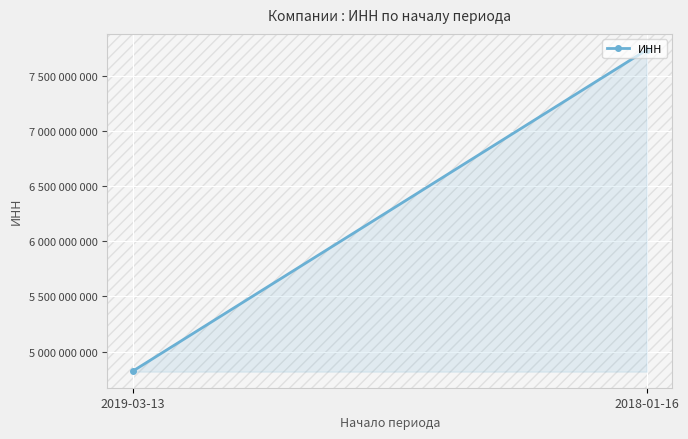

What is the change in value from 2019-03-13 to 2018-01-16?

+2913043300